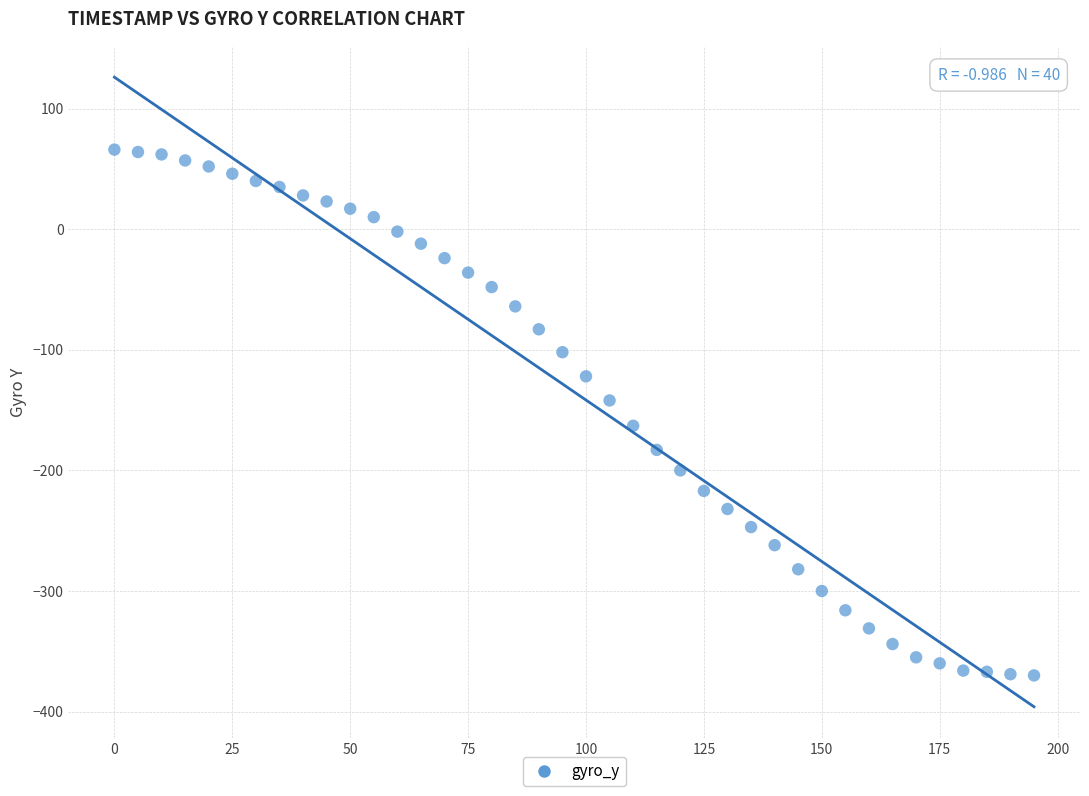

What is the range of Y values (max minus min)?

436